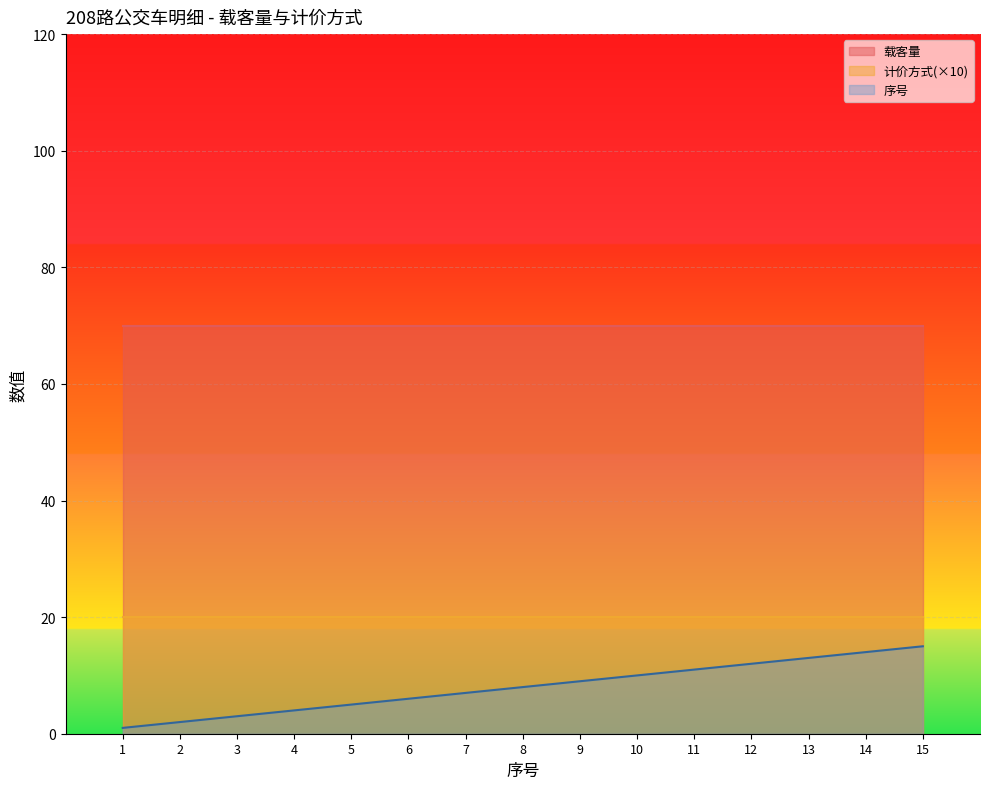

What is the value of the 载客量 point at the 2nd from the left?

70